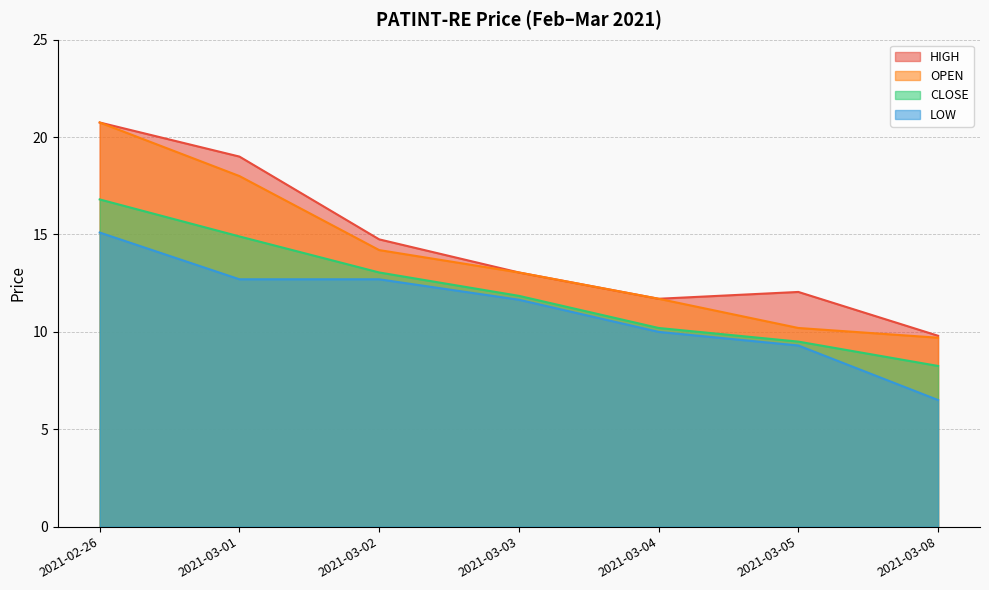

What is the minimum value for LOW?

6.5